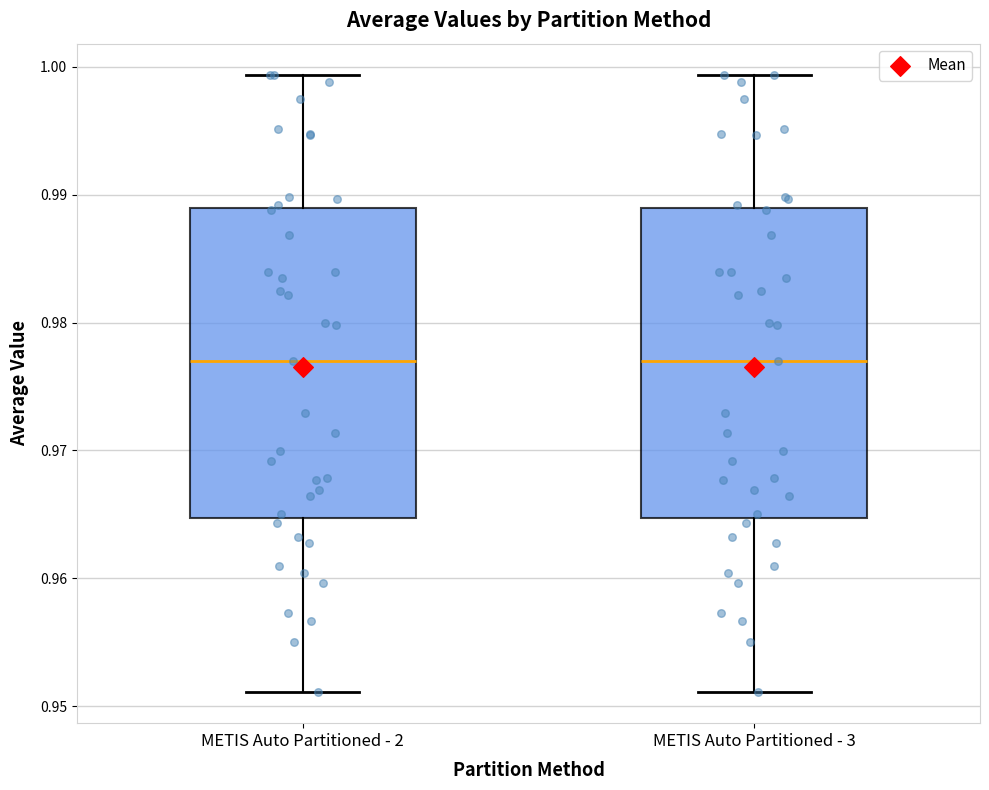

Where does the upper whisker of the box for METIS Auto Partitioned - 3 end on the y-axis? The values are not printed on the chart, so give them approximately, as read against the axis.

0.999